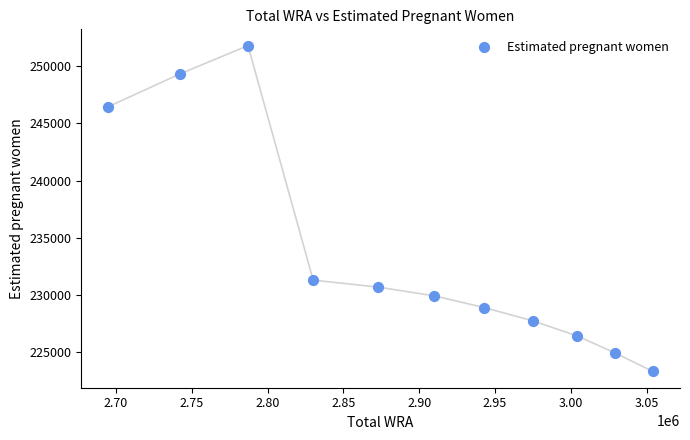

What Y value in the scatter plot is closest to 237558?

231295.0